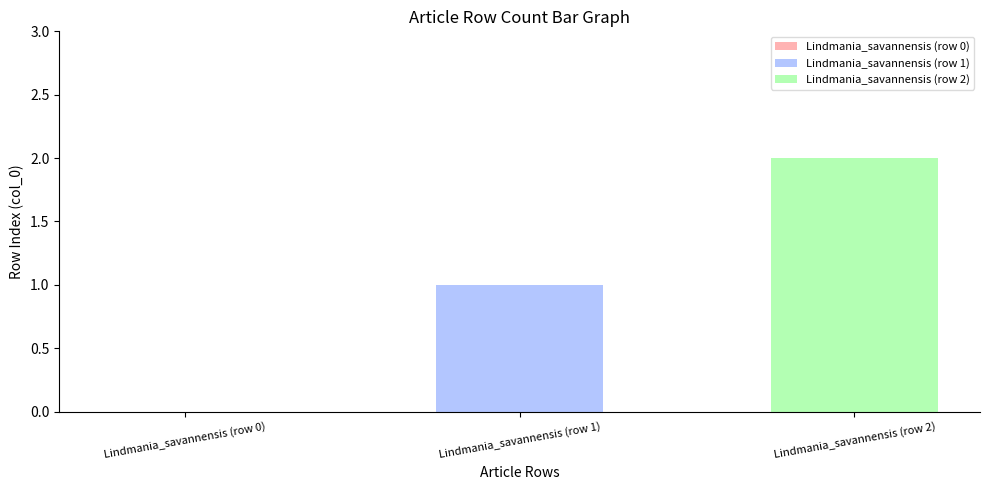

Reading left to right, extract all data points from this chart.

Lindmania_savannensis (row 0)=0	Lindmania_savannensis (row 1)=1	Lindmania_savannensis (row 2)=2